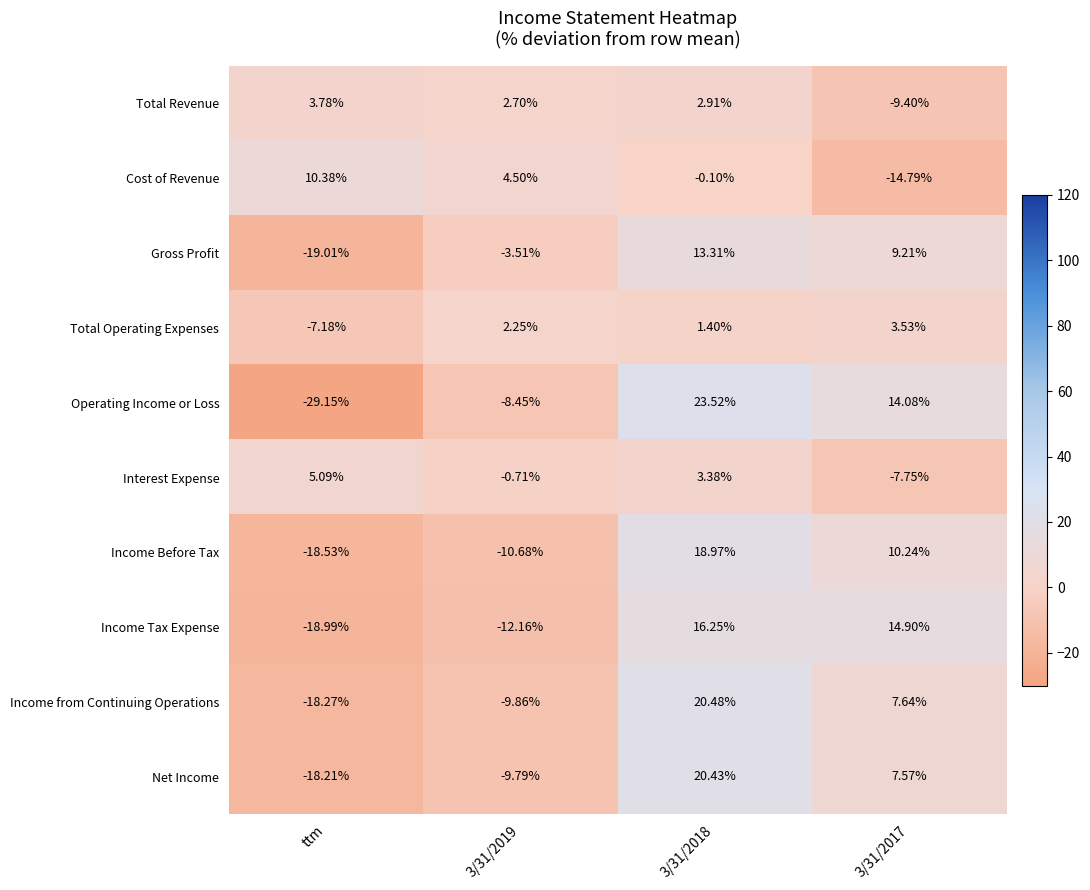

Which series has the largest range (max minus min)?

Operating Income or Loss